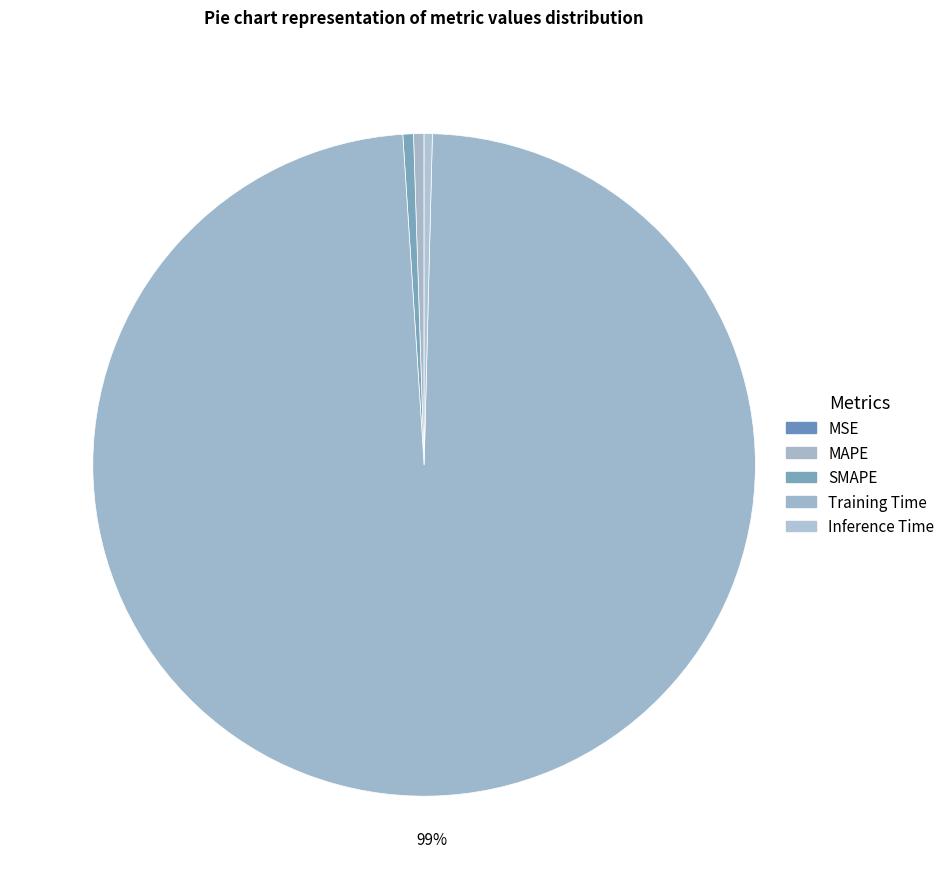

What is the smallest slice in the pie chart?

MSE